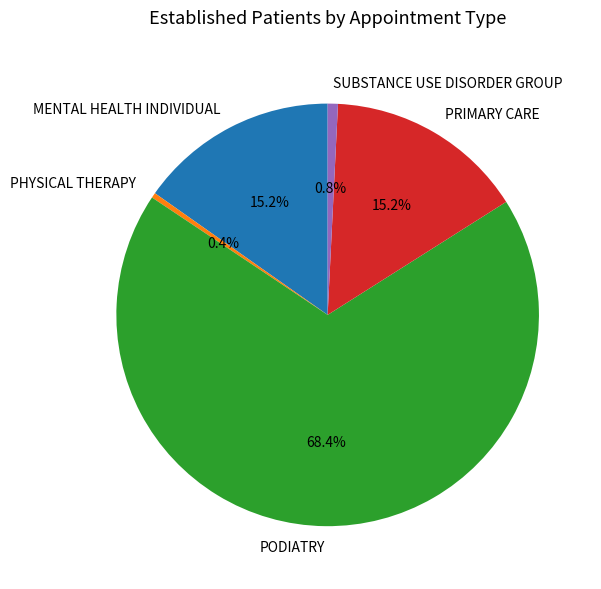

To the nearest percent, what is the difference between the largest and smallest slice percentages?

68%